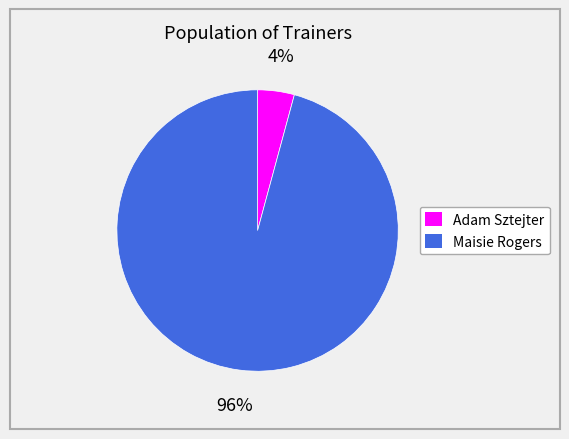

What is the majority slice?

Maisie Rogers